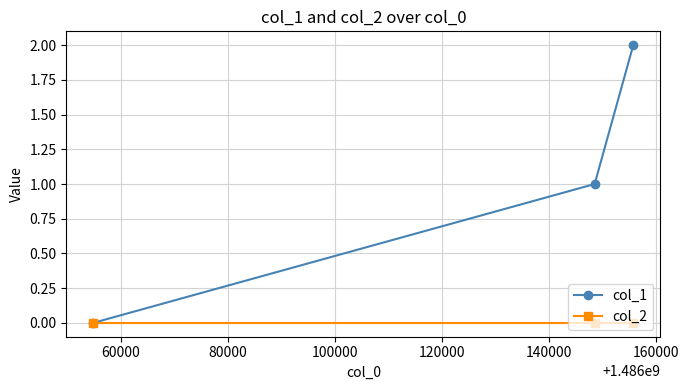

Which series has the largest range (max minus min)?

col_1